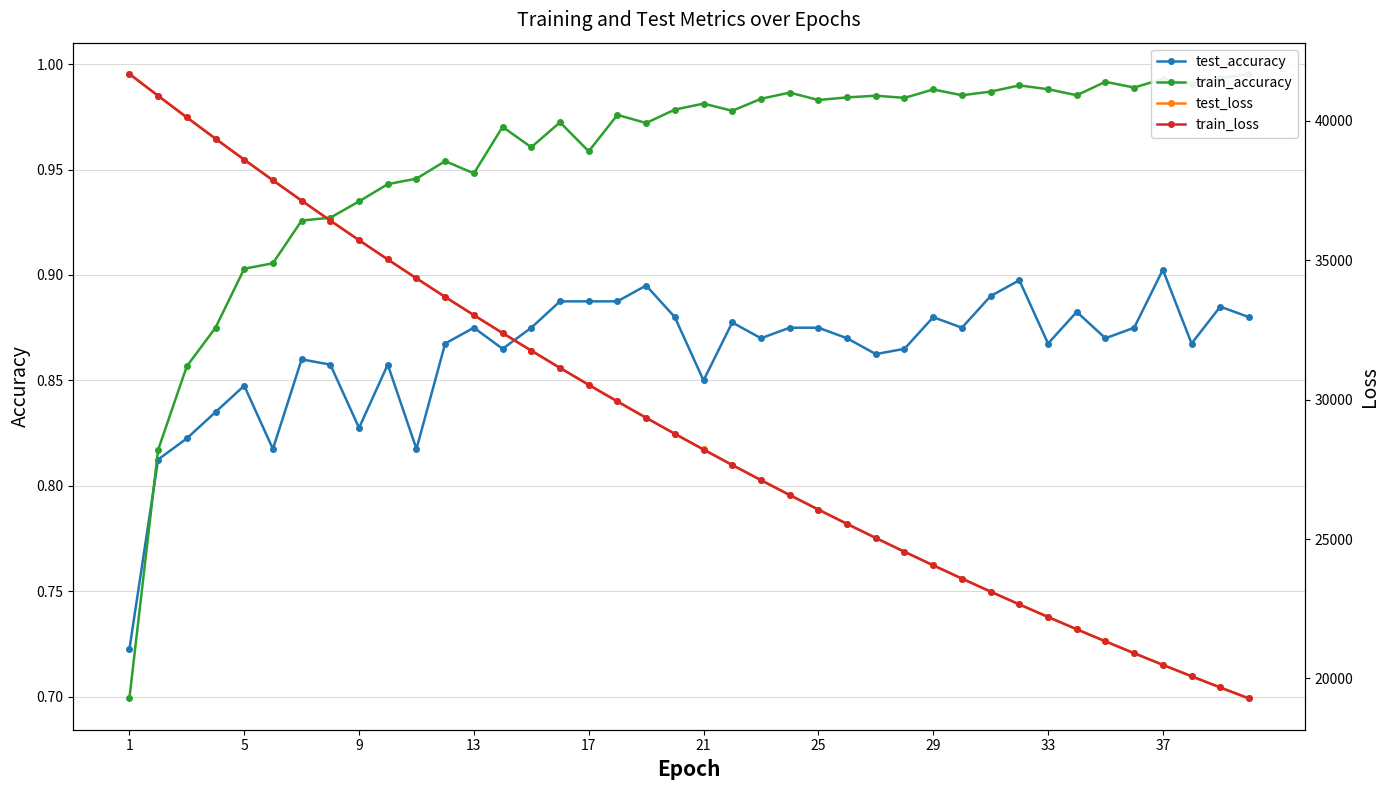

How many interior local valleys does the test_accuracy series have?

12